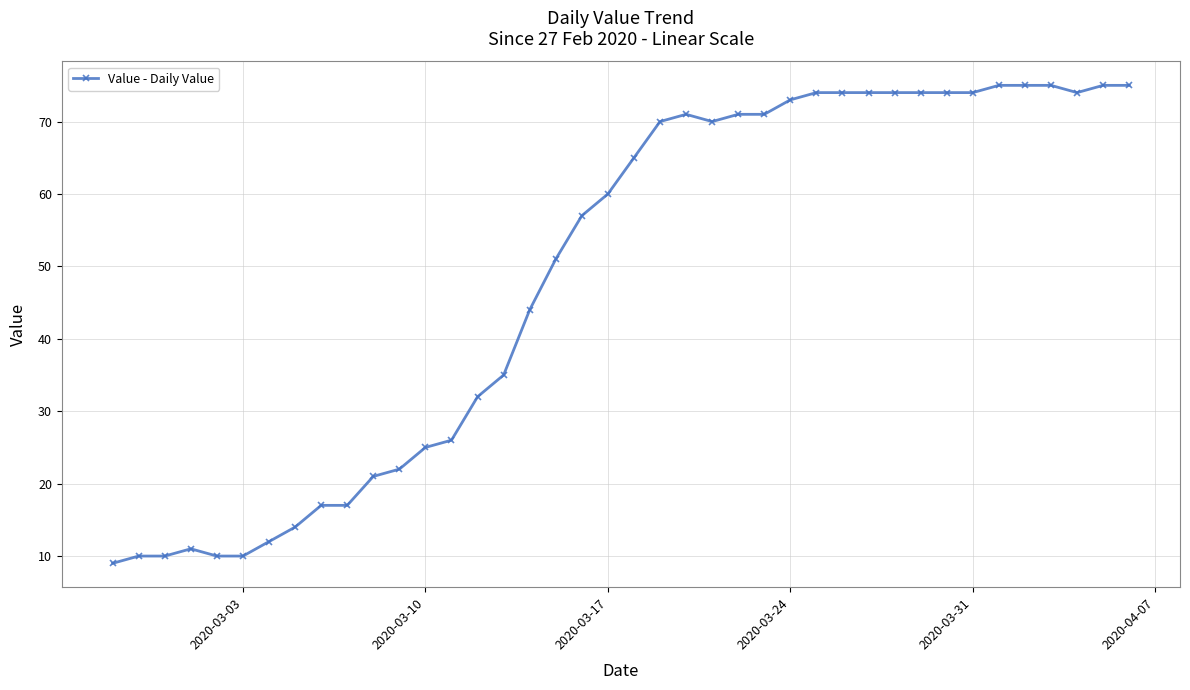

What is the minimum value shown in the chart?

9